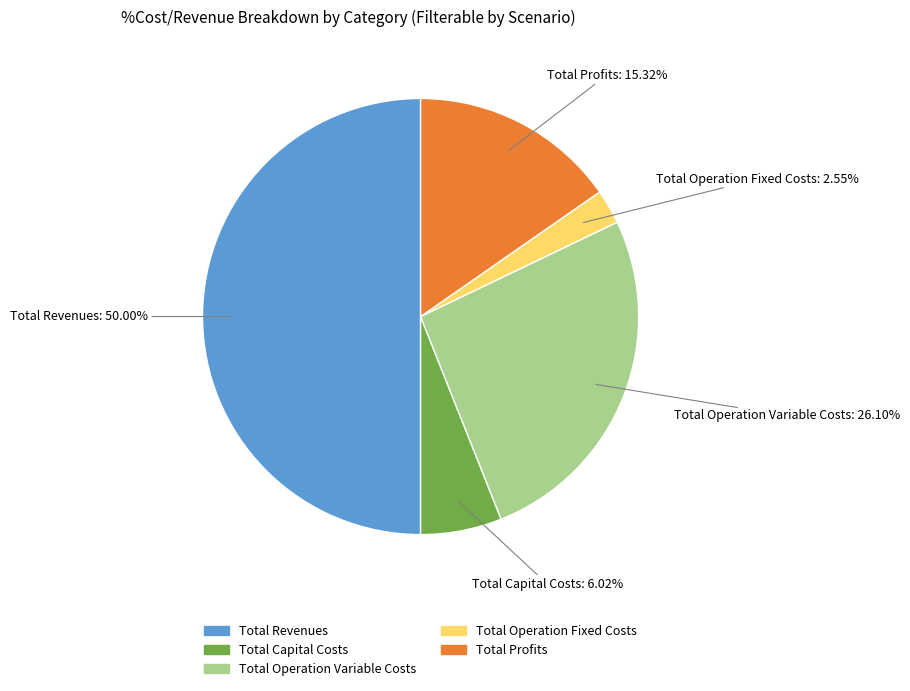

What is the total percentage of Total Profits and Total Operation Fixed Costs?

17.9%